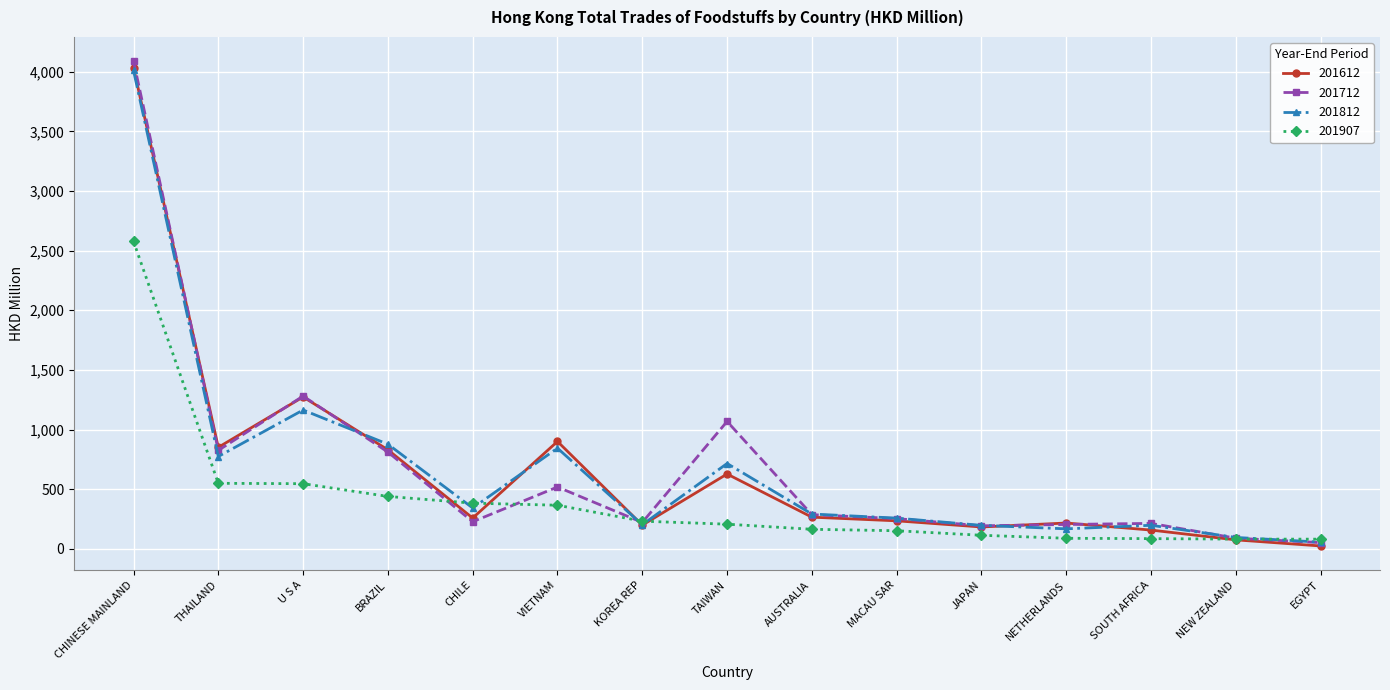

What is the value of the 201812 point at the 7th from the left?

201.8